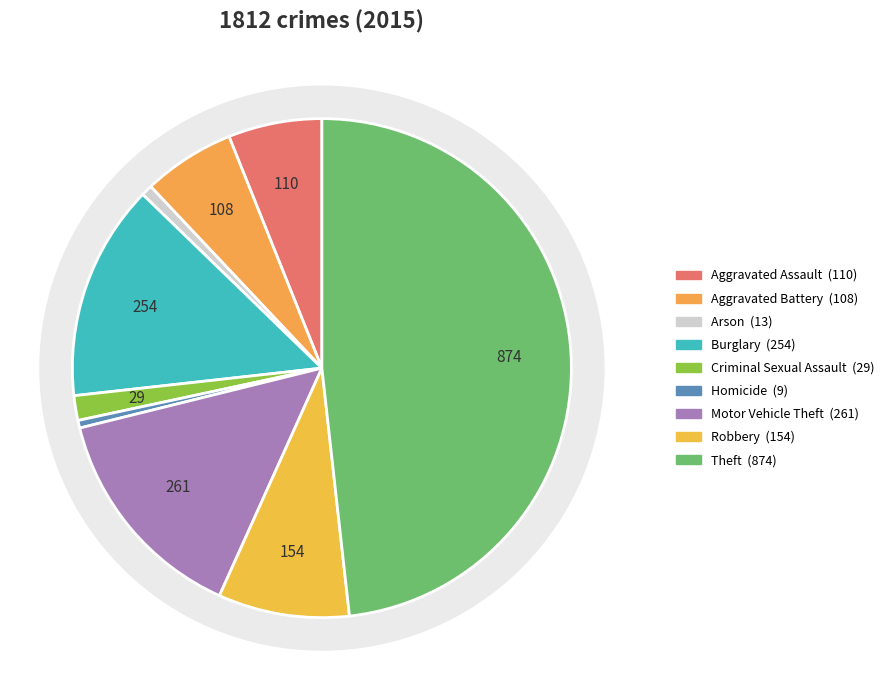

Does Homicide represent more than half of the total?

No